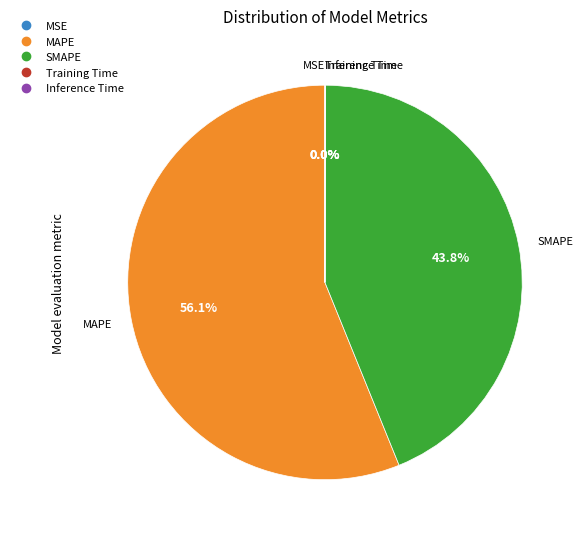

To the nearest percent, what is the difference between the largest and smallest slice percentages?

56%